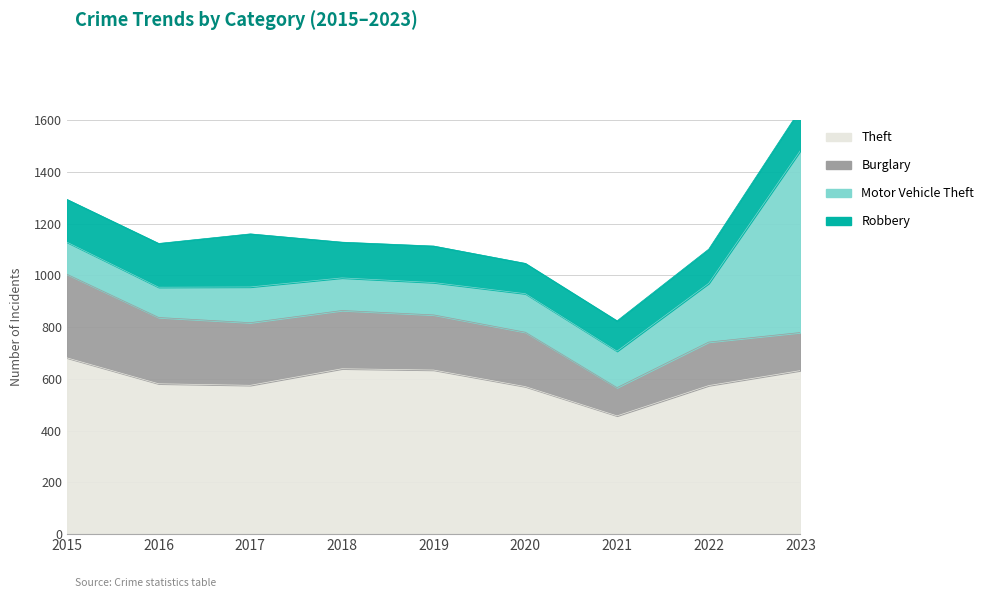

How many data points in Robbery are above 141?

4